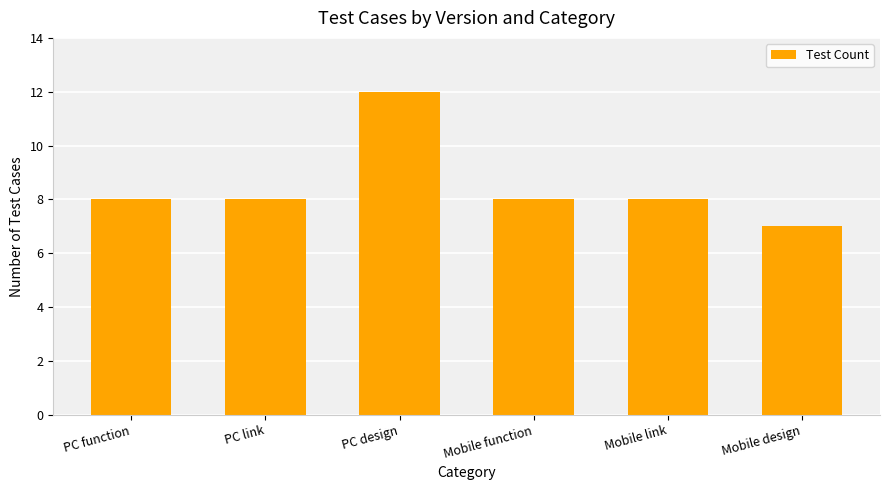

How many data points does each series have?

6